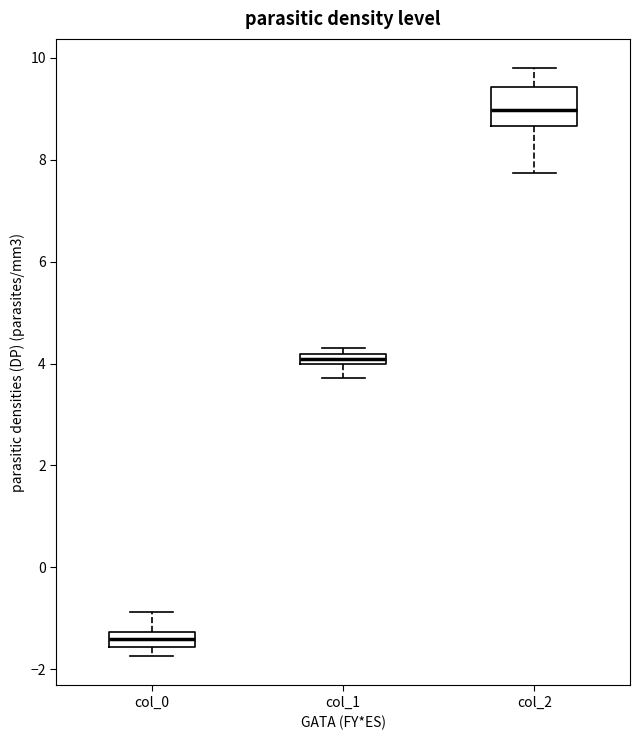

Where is the upper edge of the box for col_1 on the y-axis? The values are not printed on the chart, so give them approximately, as read against the axis.

4.2